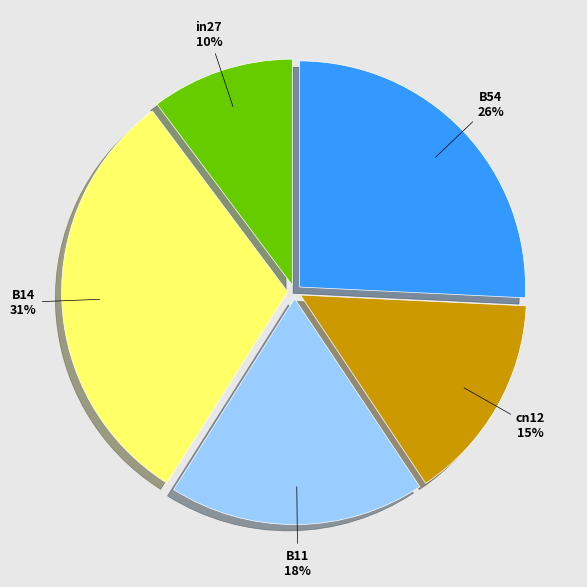

Does any single category account for the majority?

No